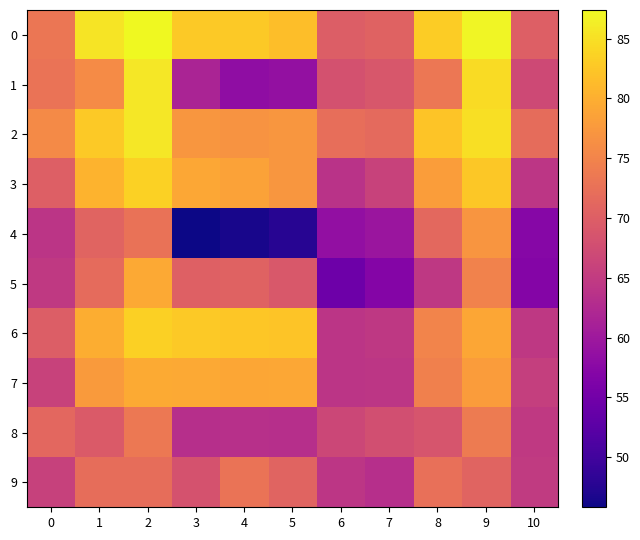

What is the difference between the highest and lowest values at 8?

18.6